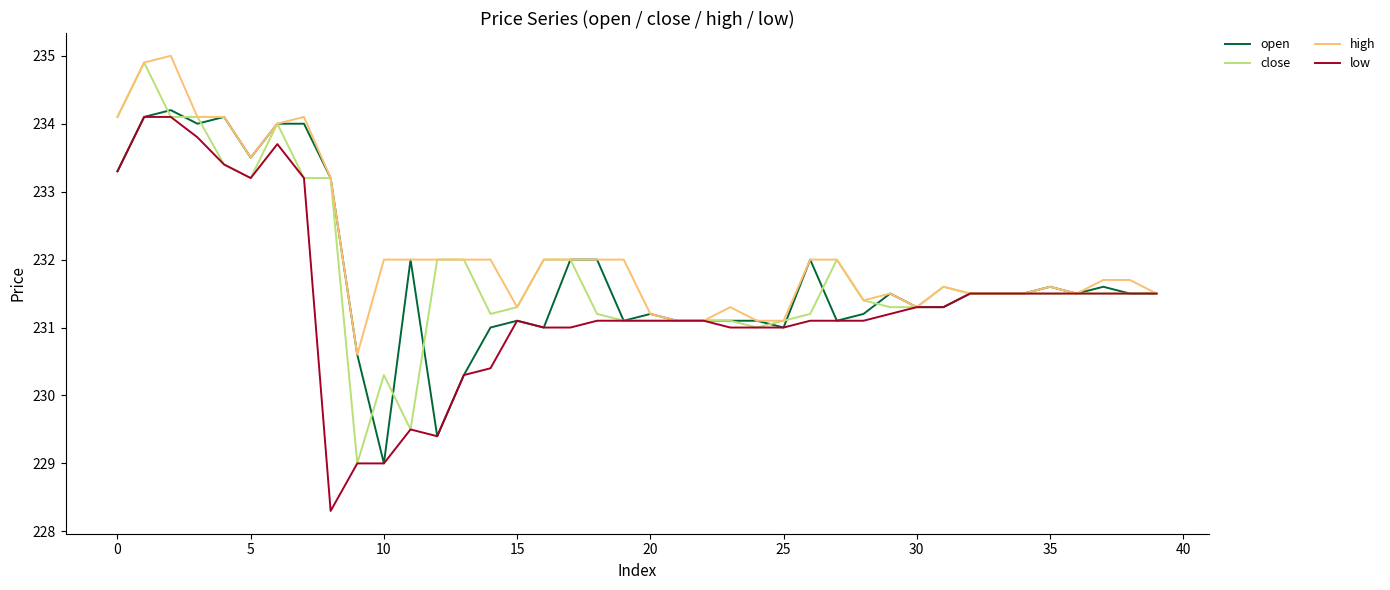

What is the minimum value for high?

230.6